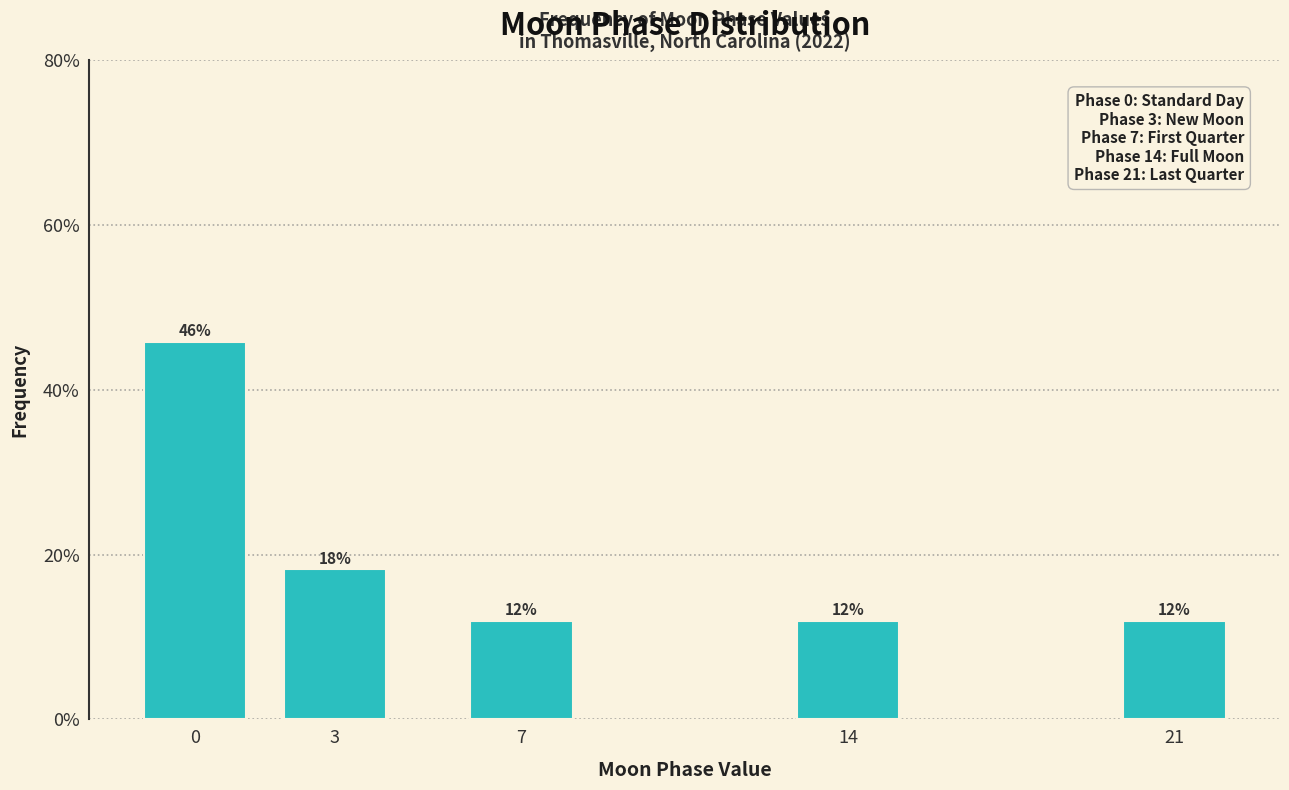

The chart shows a value of 12.0 at 14. True or false?

True